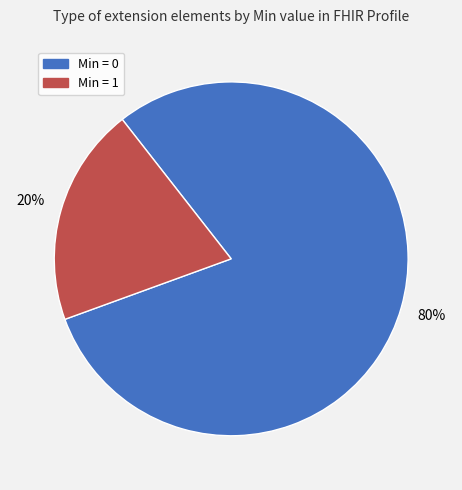

To the nearest percent, what is the difference between the largest and smallest slice percentages?

60%